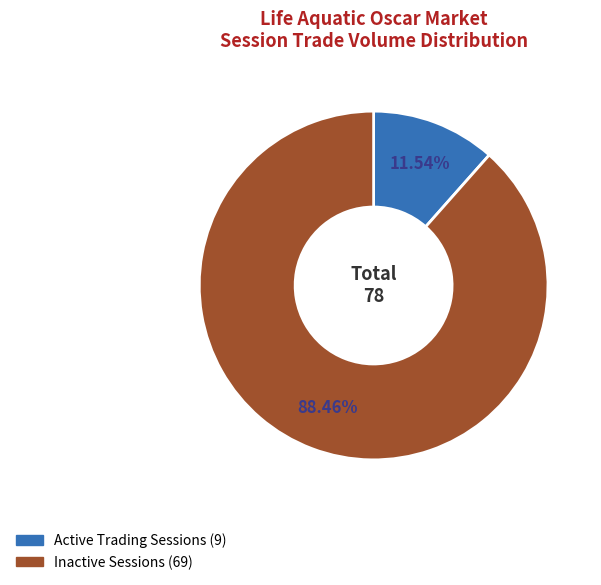

Is there any slice that represents more than half of the pie?

Yes